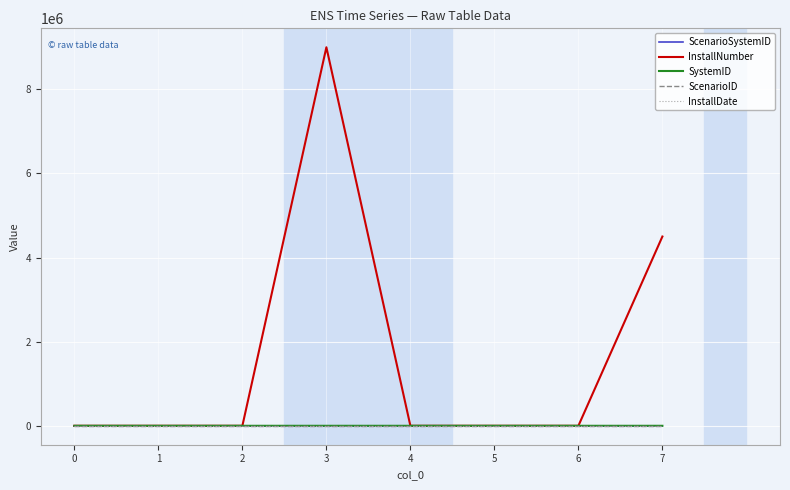

Which series has the largest range (max minus min)?

InstallNumber